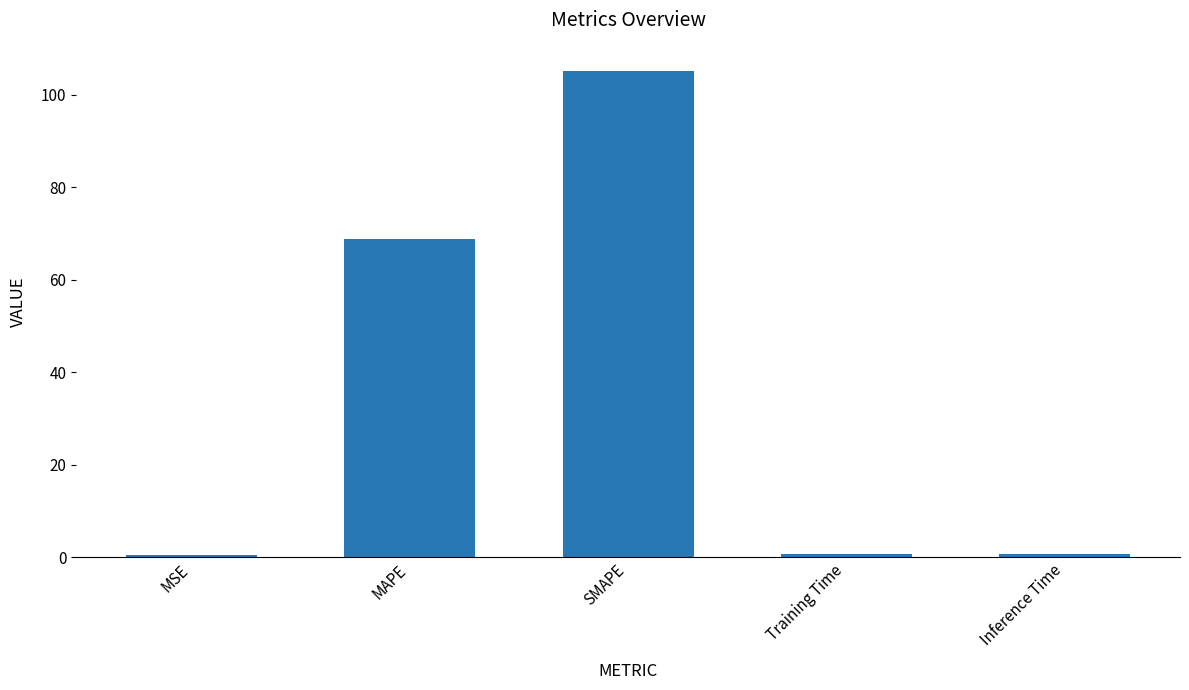

What is the sum of the values at MSE and Inference Time?

1.2